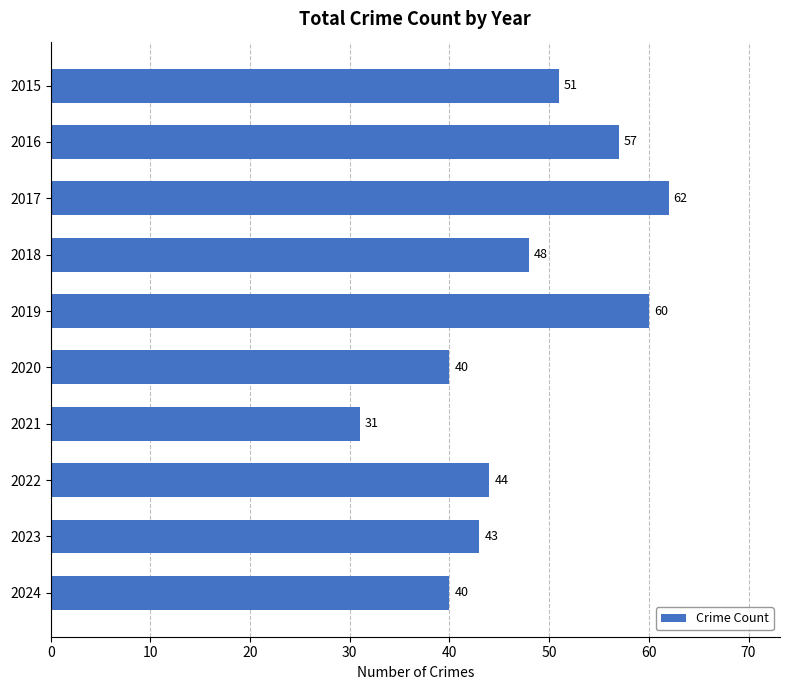

Reading top to bottom, extract all data points from this chart.

51	57	62	48	60	40	31	44	43	40